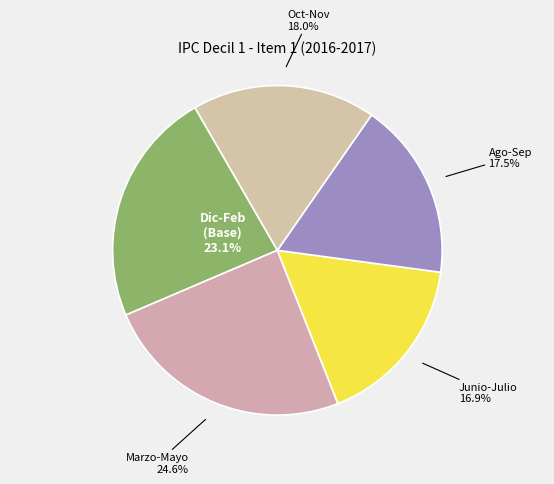

Combined, what portion of the pie is Dic-Feb (Base) and Junio-Julio?

40.0%